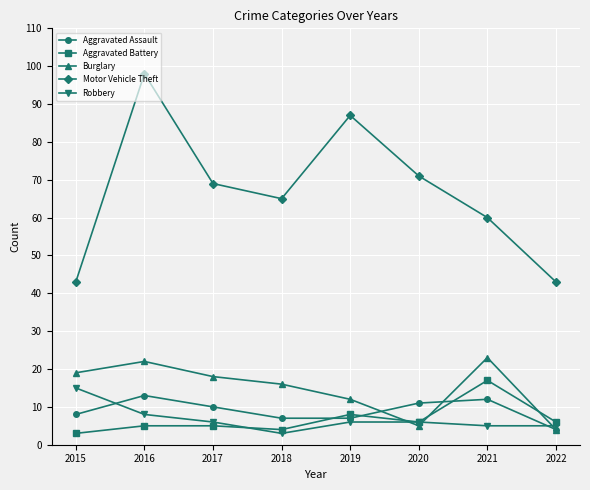

True or false: Burglary has more than 0 interior local peaks.

True